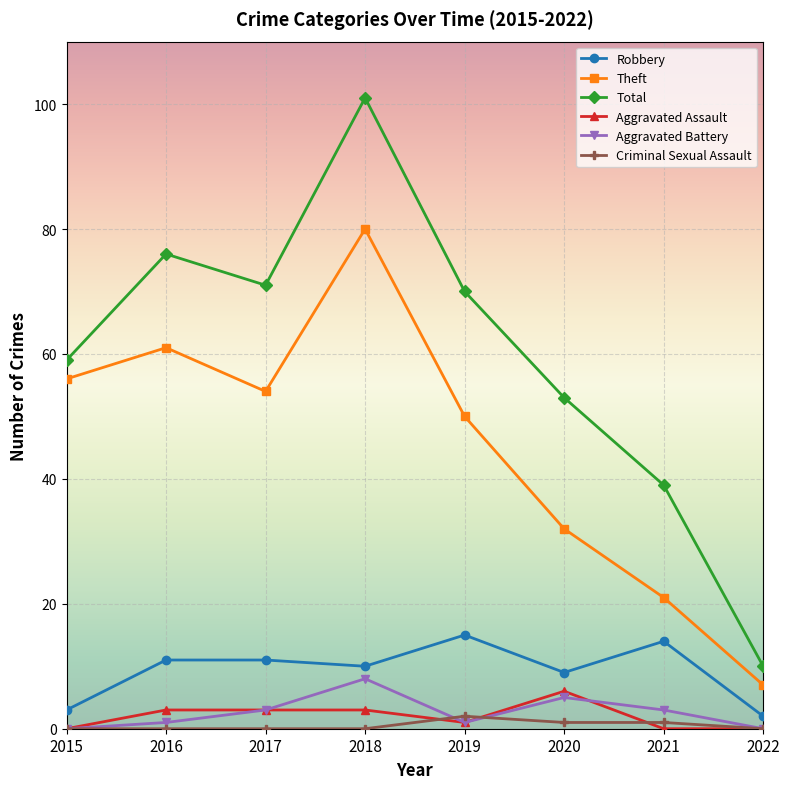

At which category does Robbery reach its first local valley?

2018